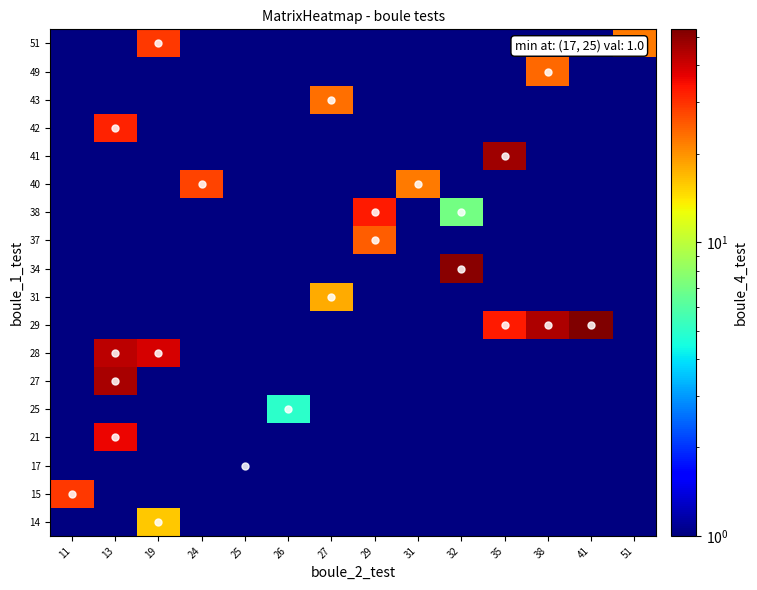

What is the greatest value displayed?

53